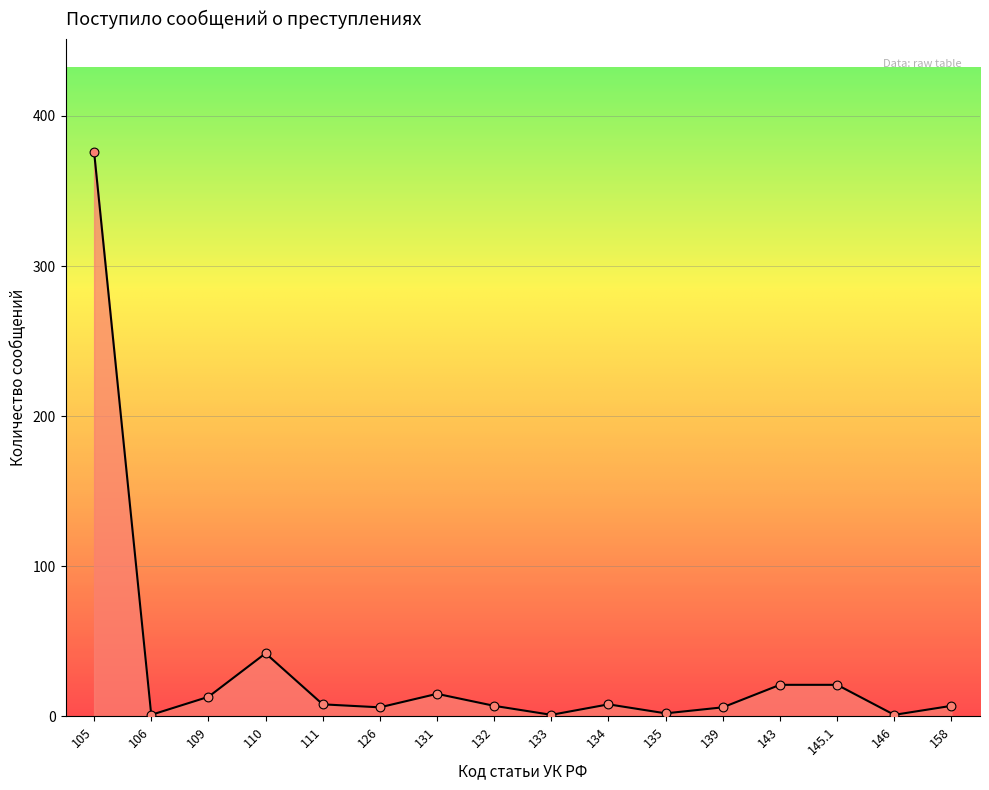

What is the change in value from 132 to 139?

-1